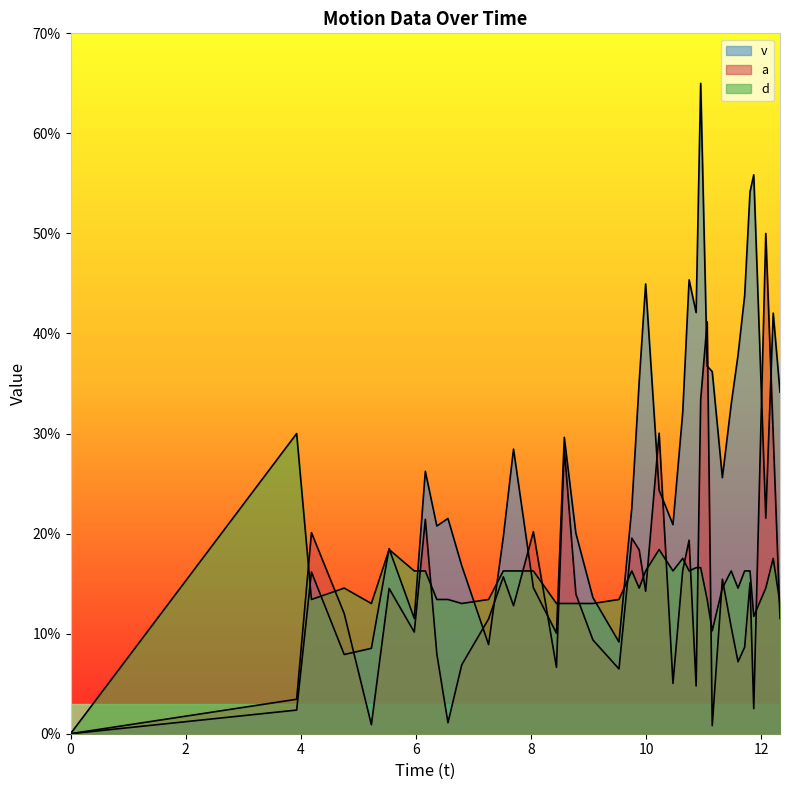

How many interior local peaks does the a series have?

13